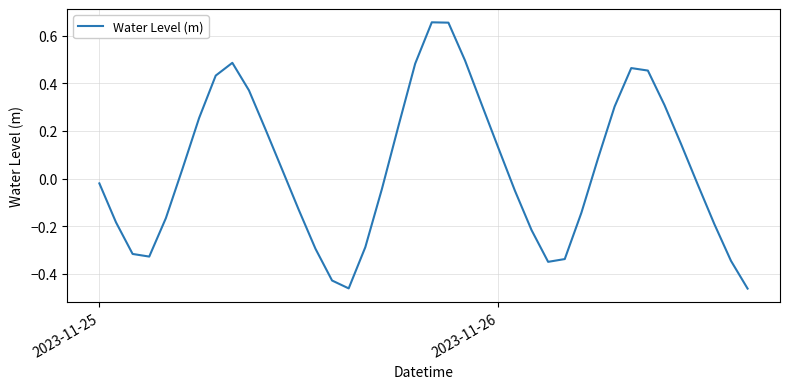

What is the sum of all values?

1.8